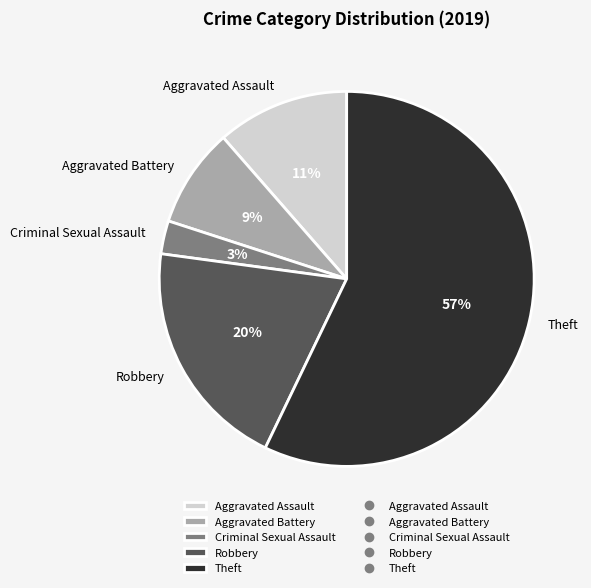

How many segments does this pie chart have?

5